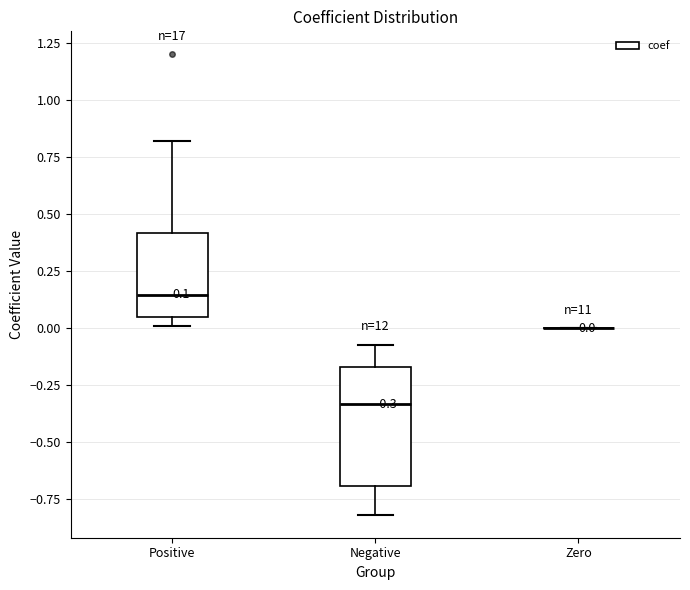

Which box is the tallest, from its lower edge to its upper edge?

Negative